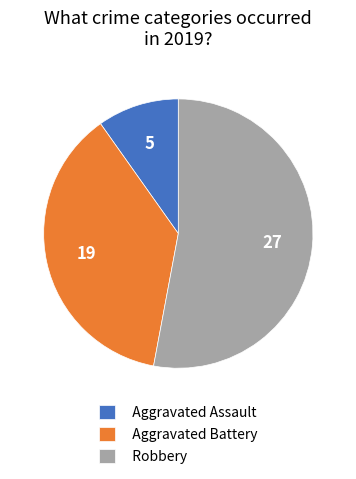

Is the sum of Robbery and Aggravated Assault greater than half?

Yes